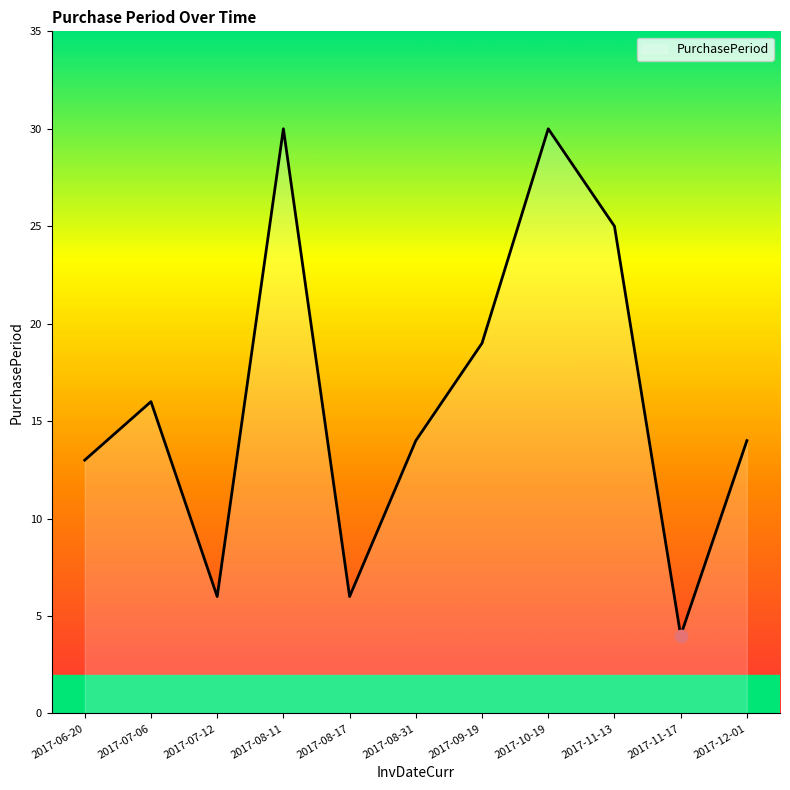

Approximately how many times larger is the value at 2017-08-31 compared to 2017-09-19?

0.7